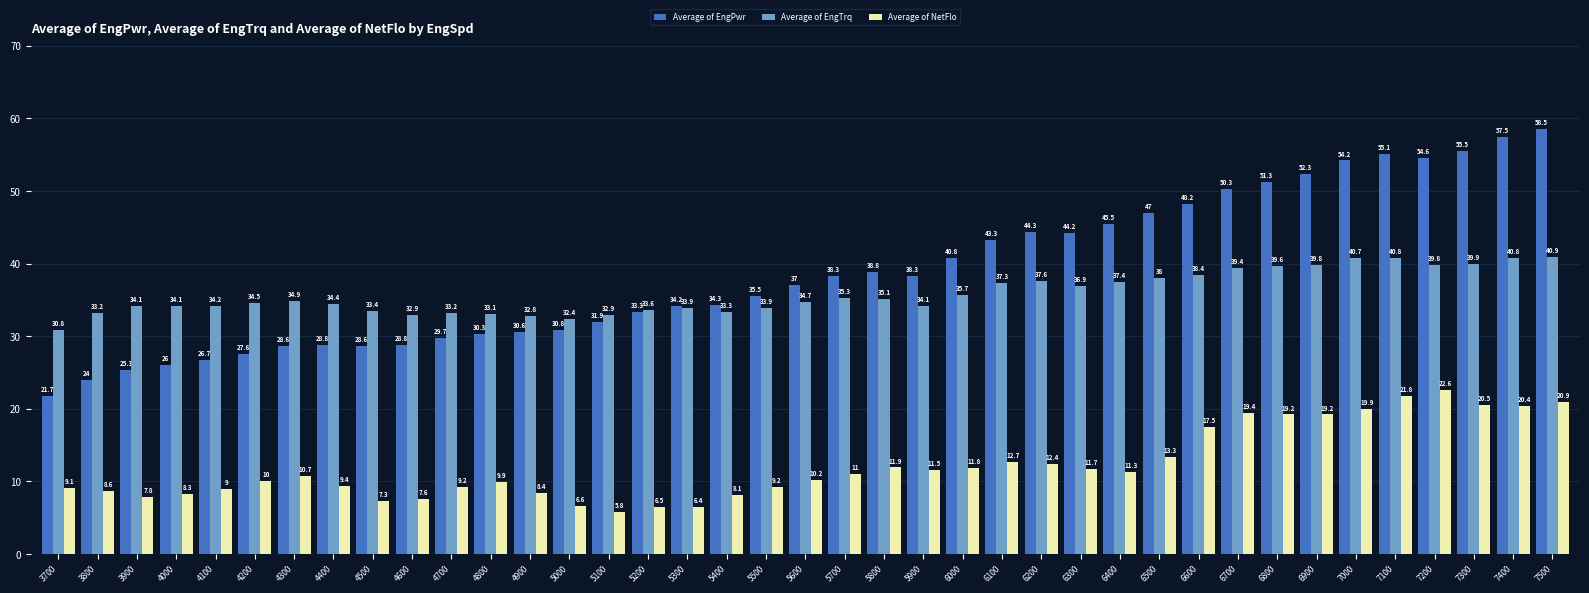

The Average of EngPwr series shows 47.0 at 6500. True or false?

True